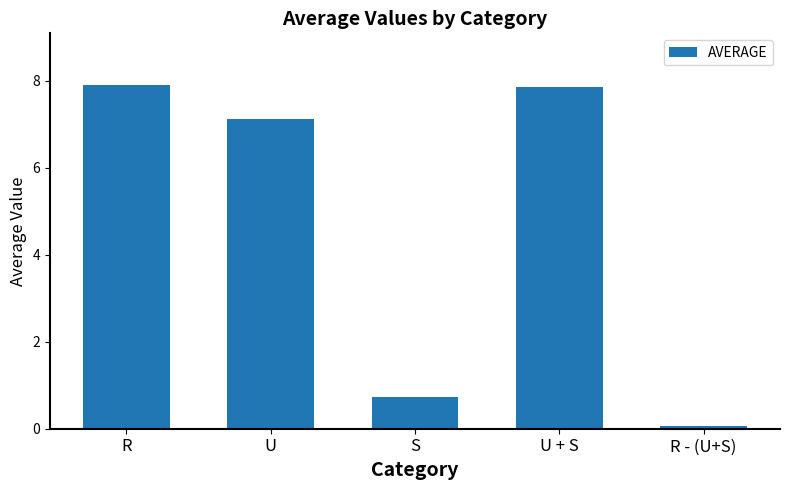

What is the label of the 5th bar from the right?

R